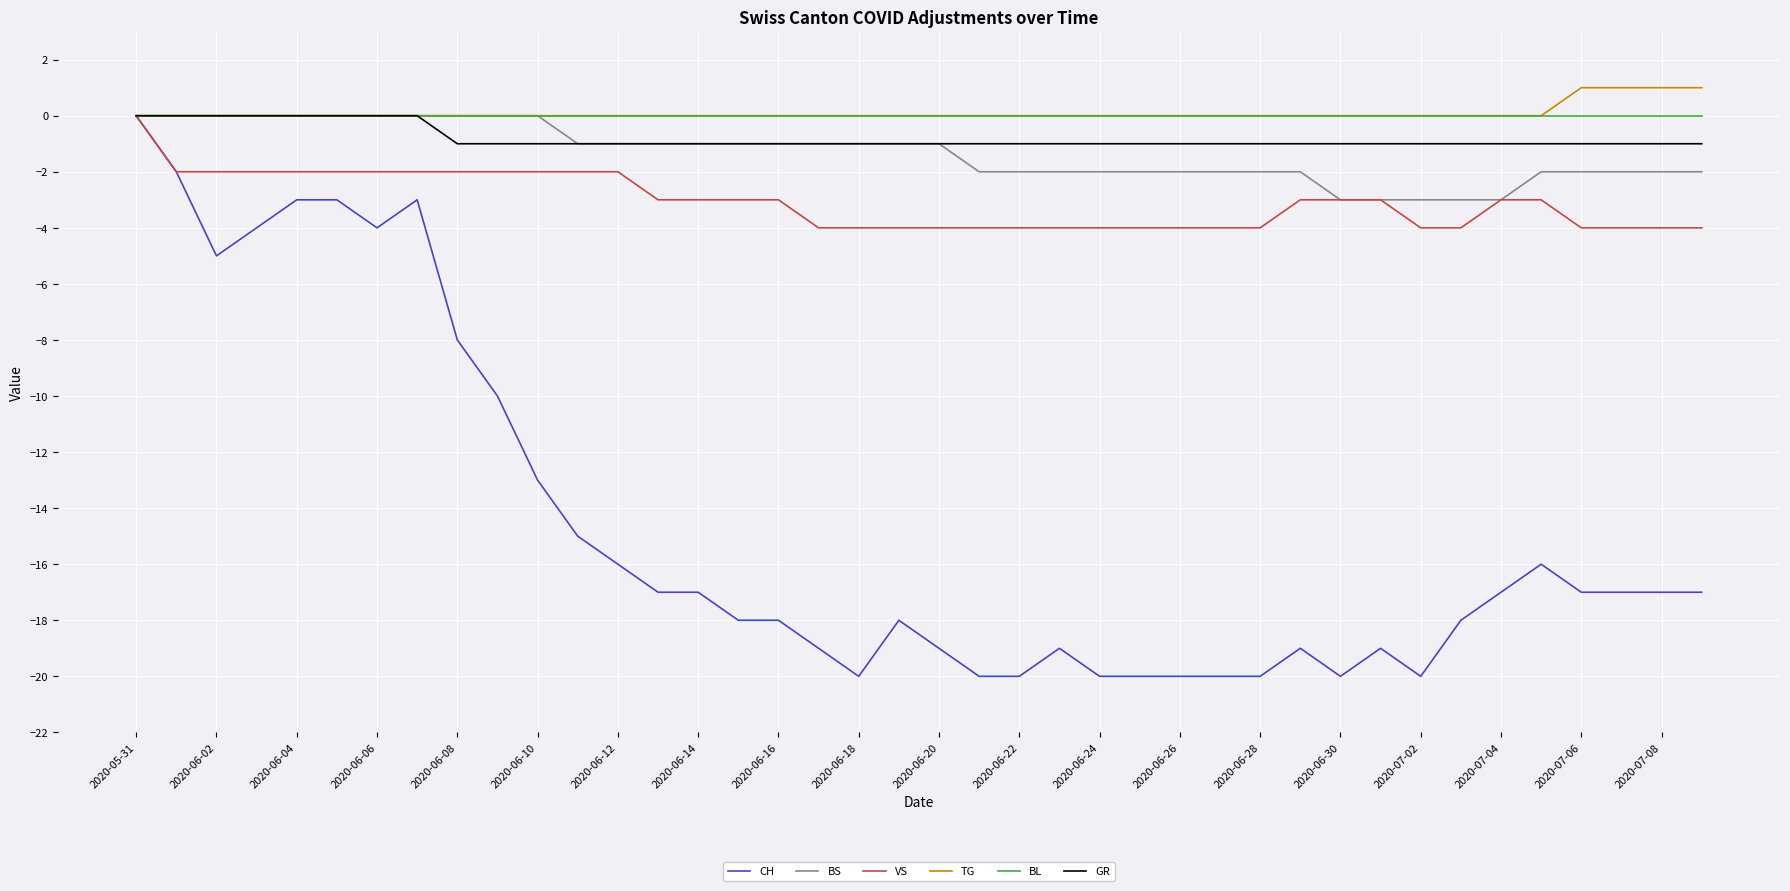

Which series has the largest range (max minus min)?

CH